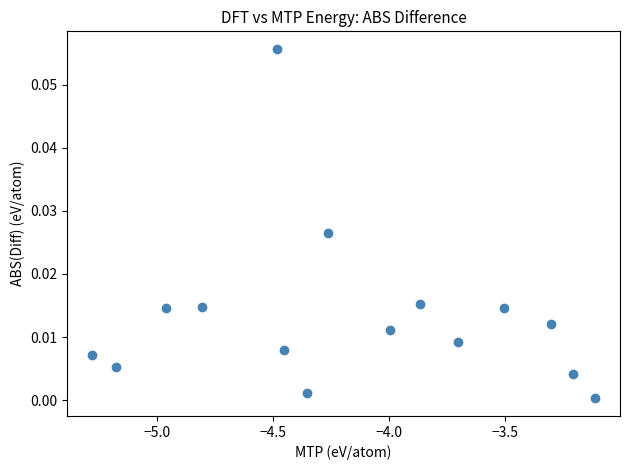

What is the range of X values (max minus min)?

2.2